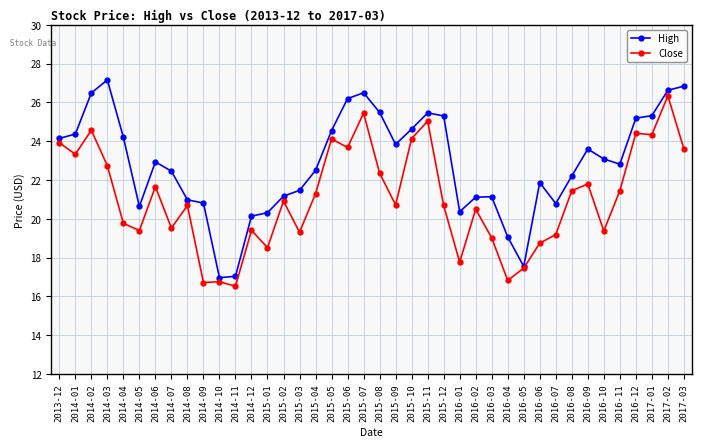

Is this an area chart (filled region under the line)?

No